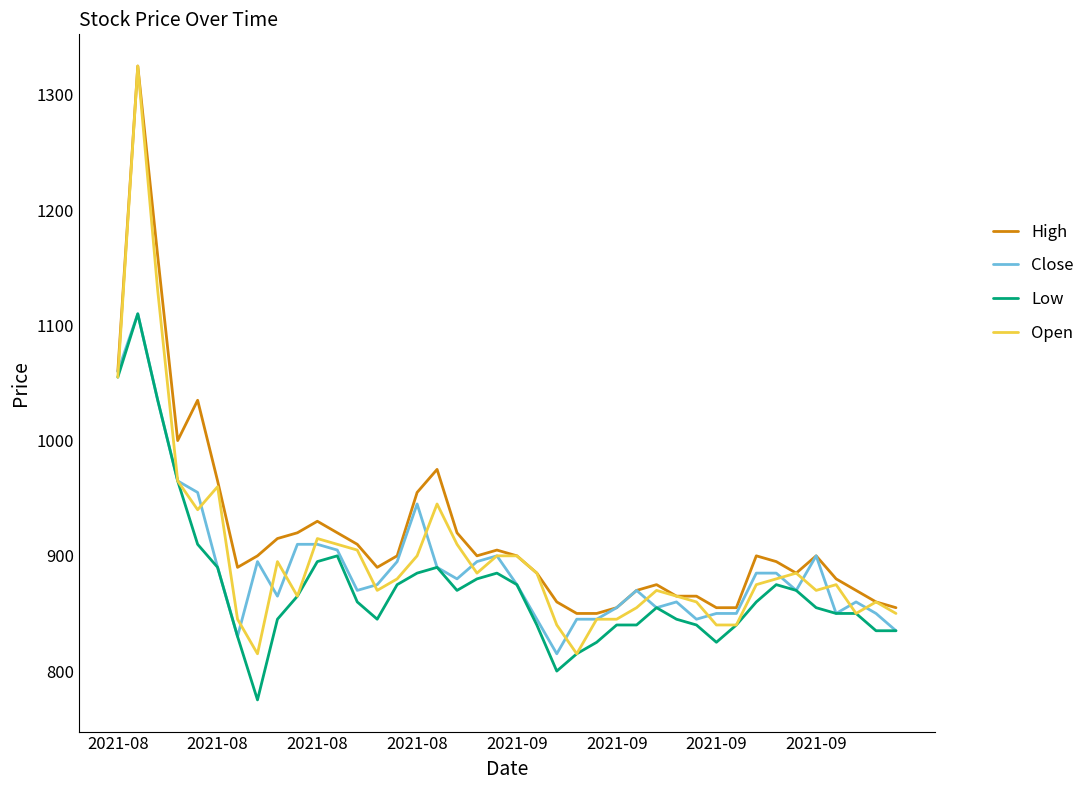

What is the highest value of the Close series?

1110